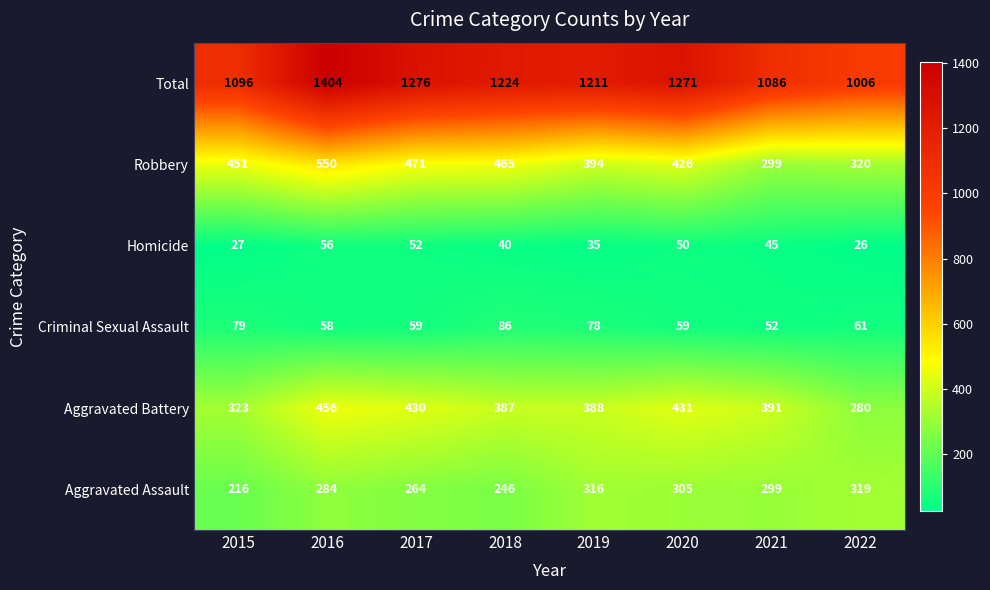

What is the difference between the Aggravated Assault values at 2020 and 2017?

41